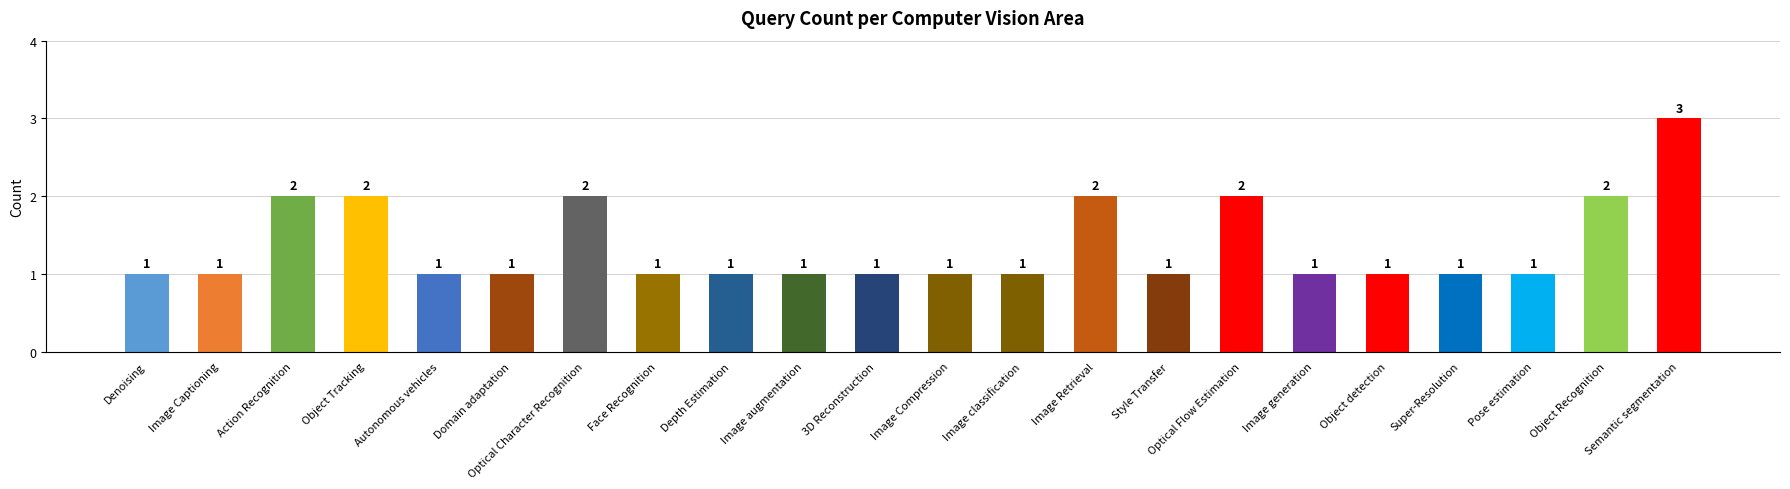

How many values are between 1 and 2?

21